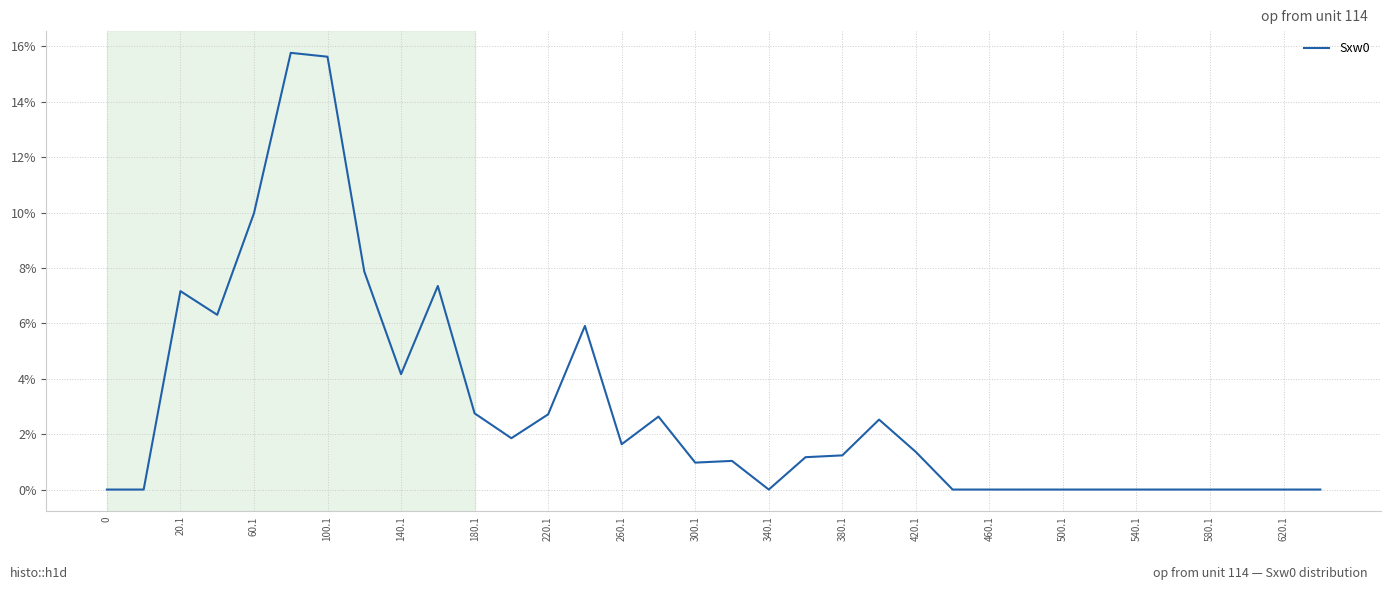

Does the chart have visible grid lines?

Yes